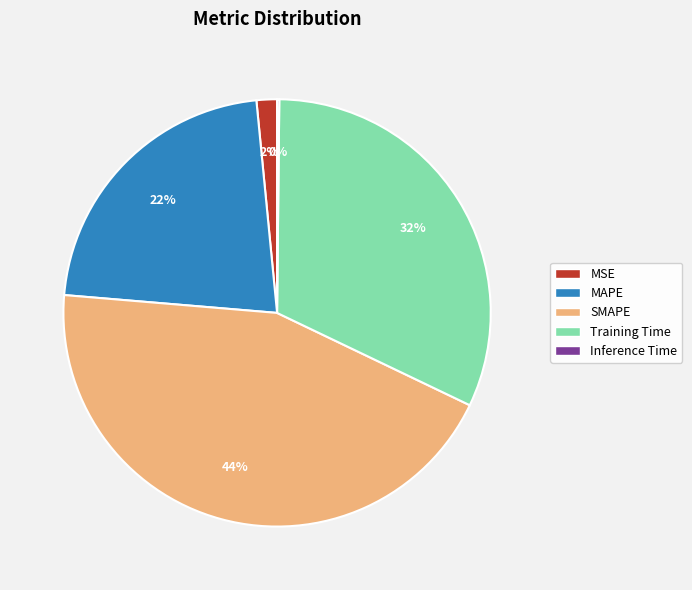

To the nearest percent, what is the difference between the largest and smallest slice percentages?

44%